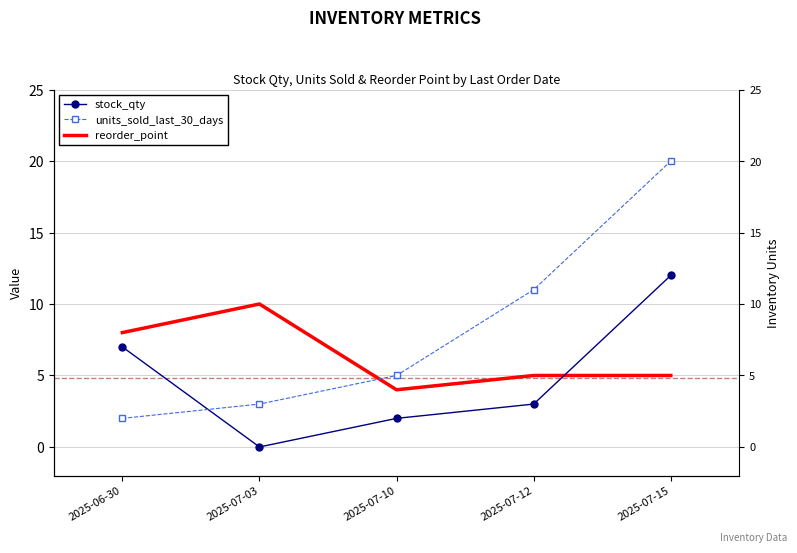

Is the value of stock_qty at 2025-07-03 greater than the value of units_sold_last_30_days at 2025-07-15?

No